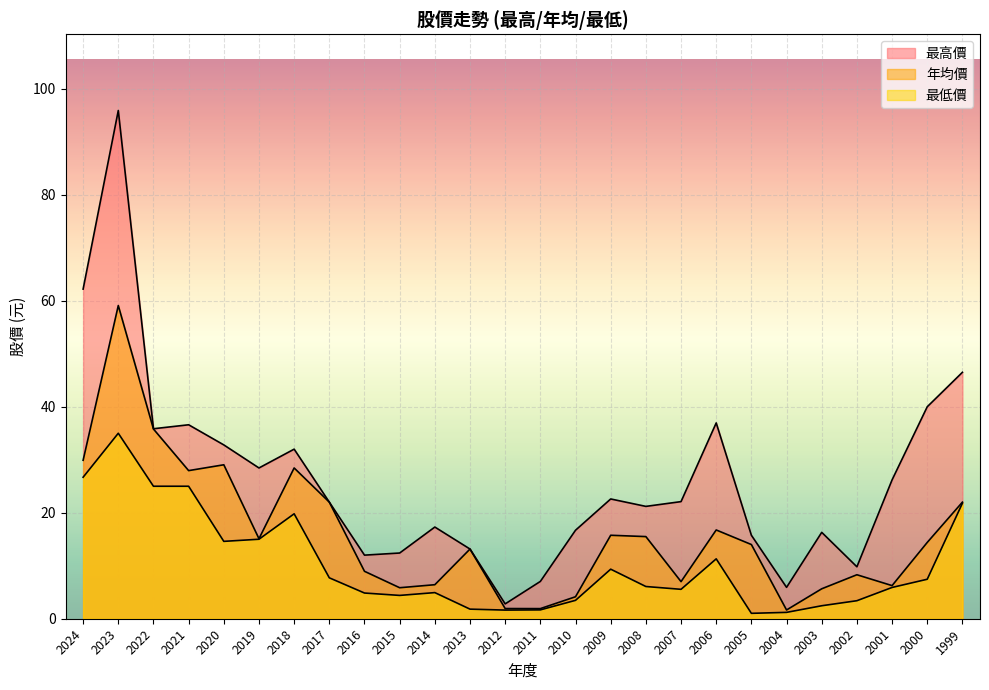

At which category does the chart reach its minimum across all series?

2005